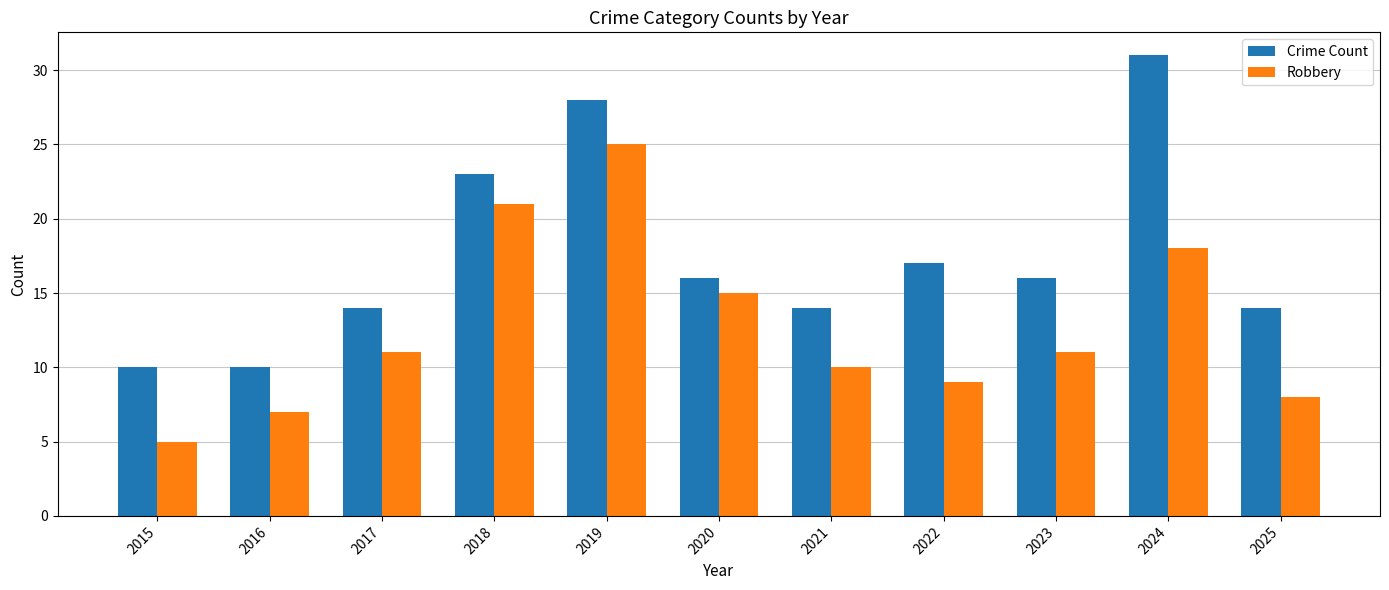

Where does the Crime Count series first go above 16?

2018